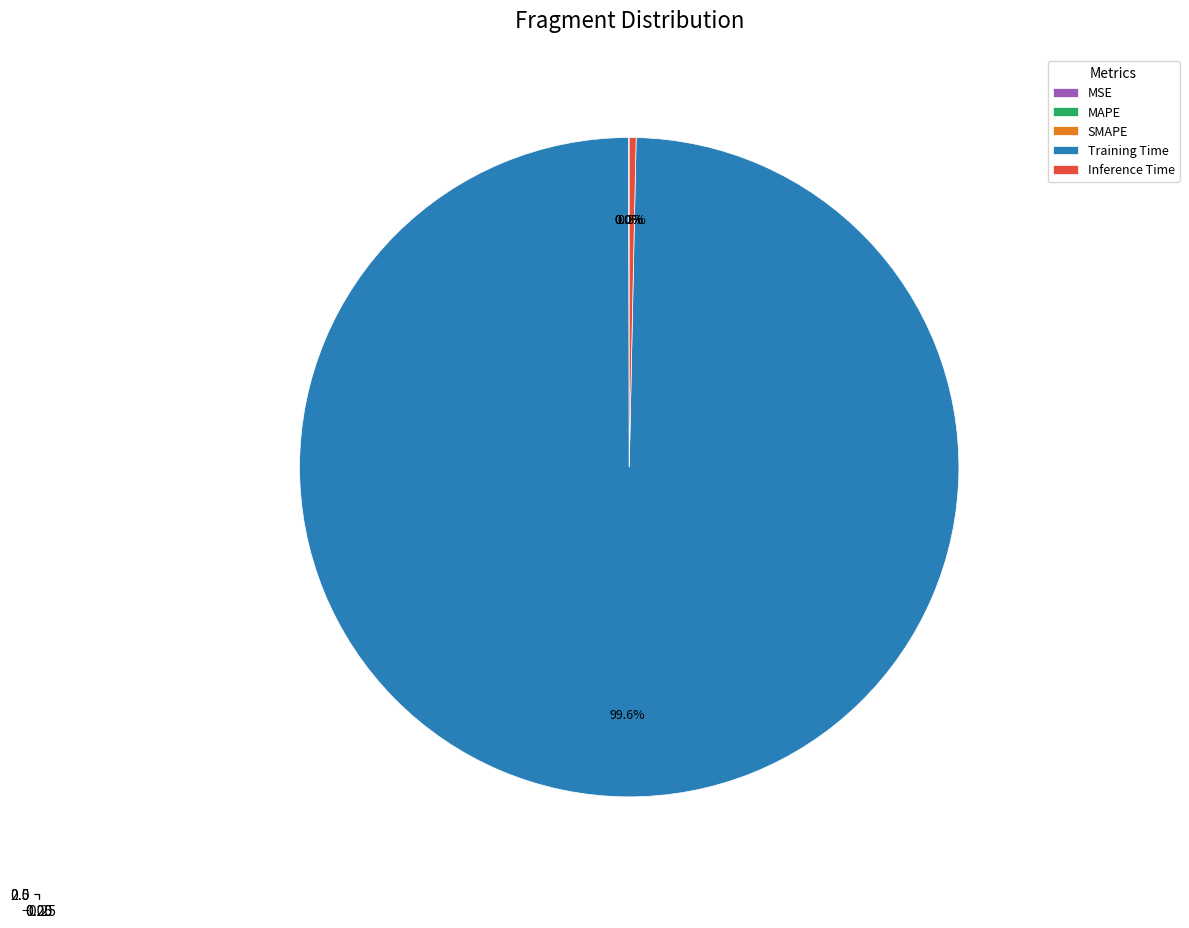

Count the number of slices in the pie.

5